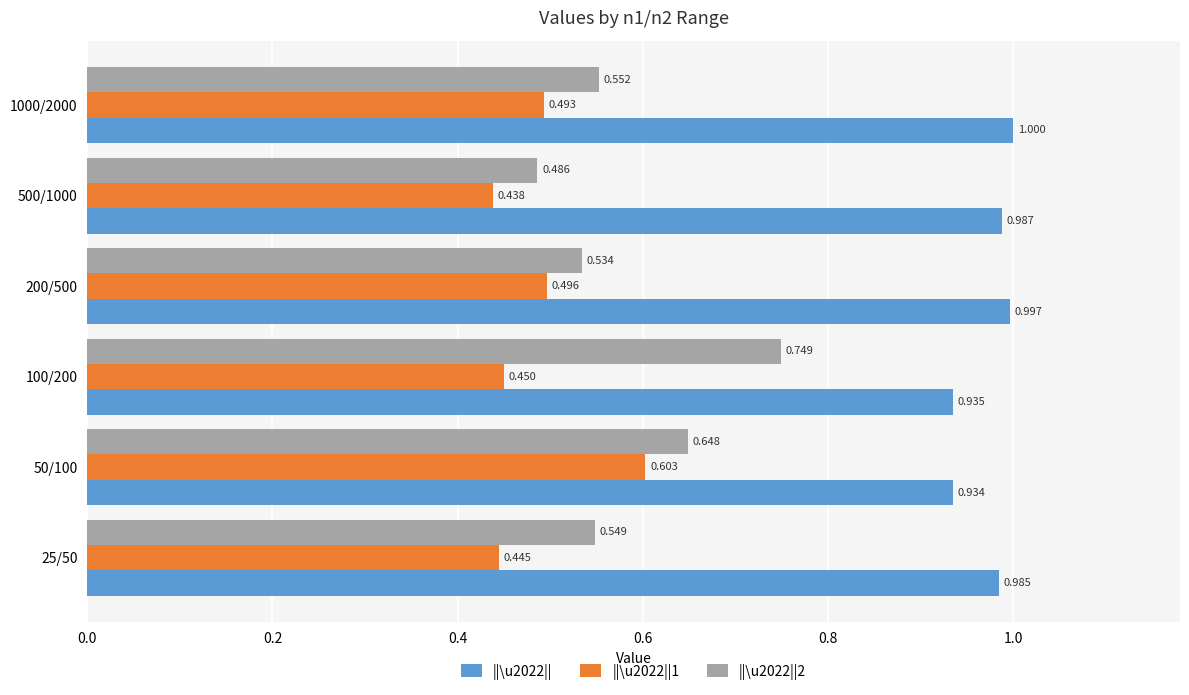

Is the value of ||\u2022||2 at 1000/2000 greater than the value of ||\u2022|| at 1000/2000?

No